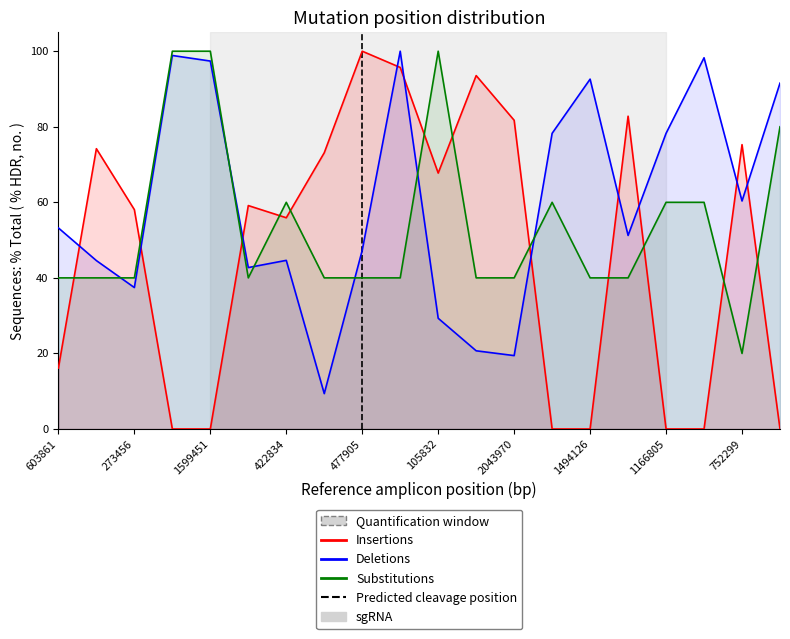

Rank the series by their maximum value, from highest to lowest.

Insertions, Deletions, Substitutions